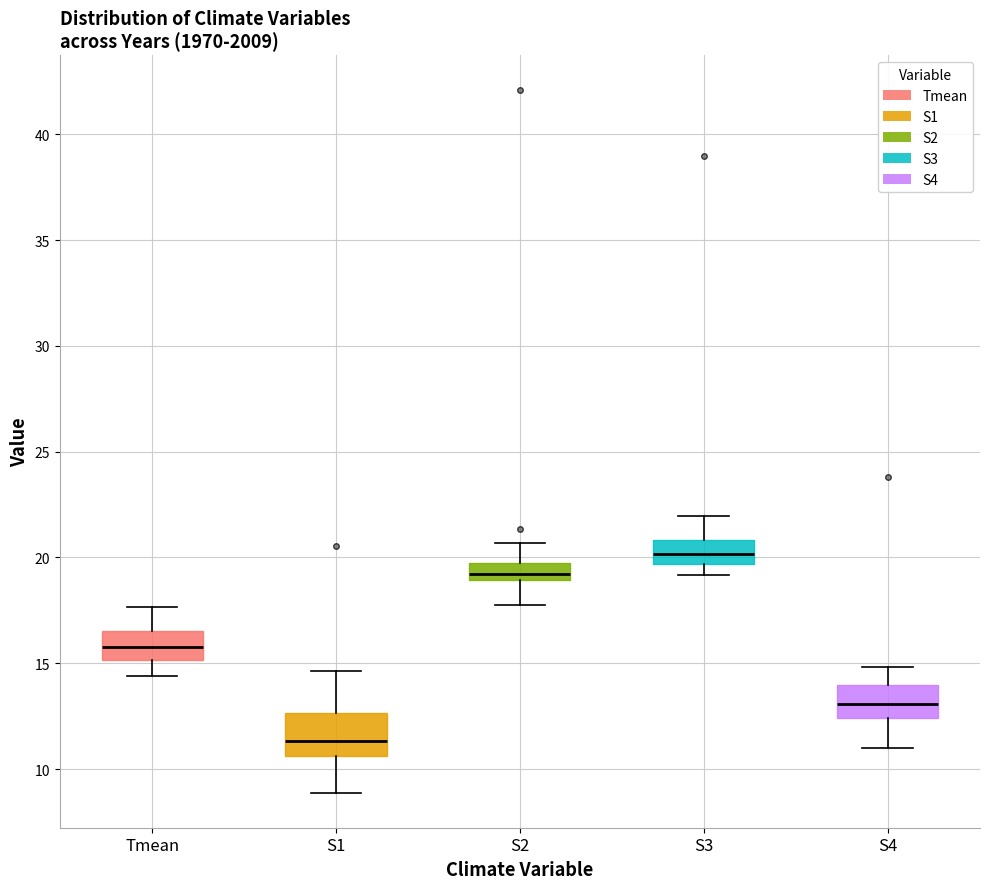

Where is the lower edge of the box for S2 on the y-axis? The values are not printed on the chart, so give them approximately, as read against the axis.

19.0